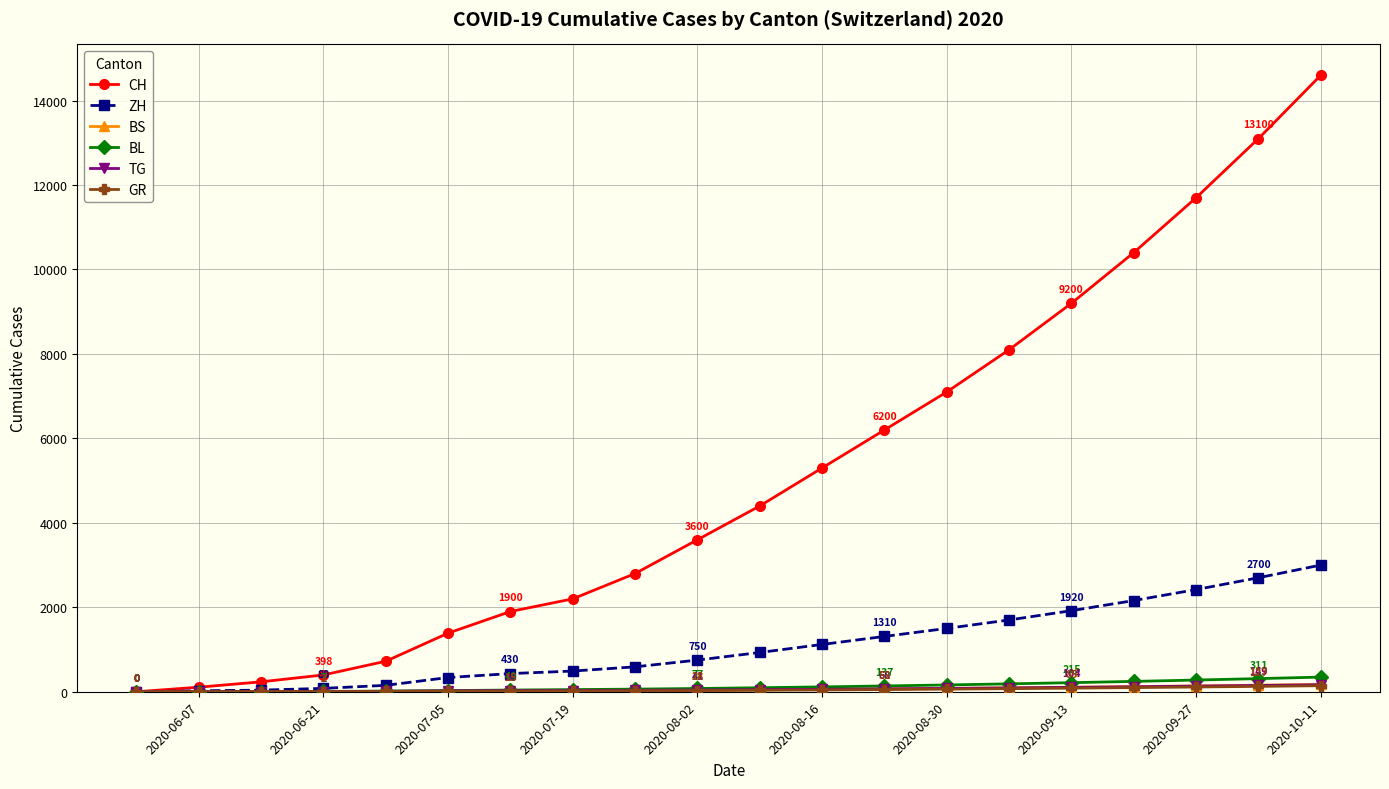

Which series has the widest spread of values?

CH